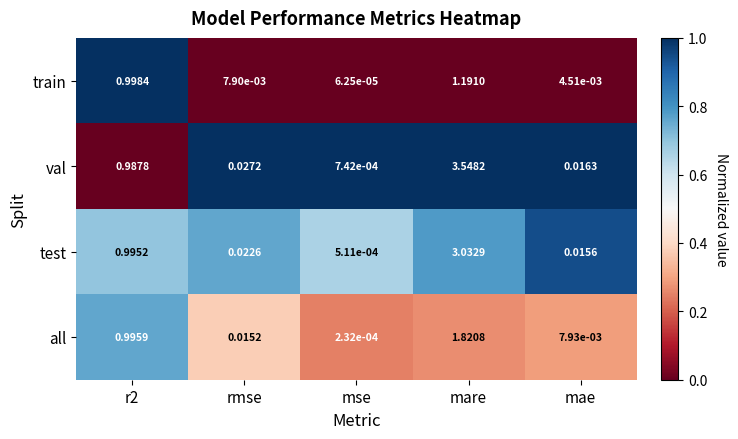

What is the total value across all series at mare?

9.6